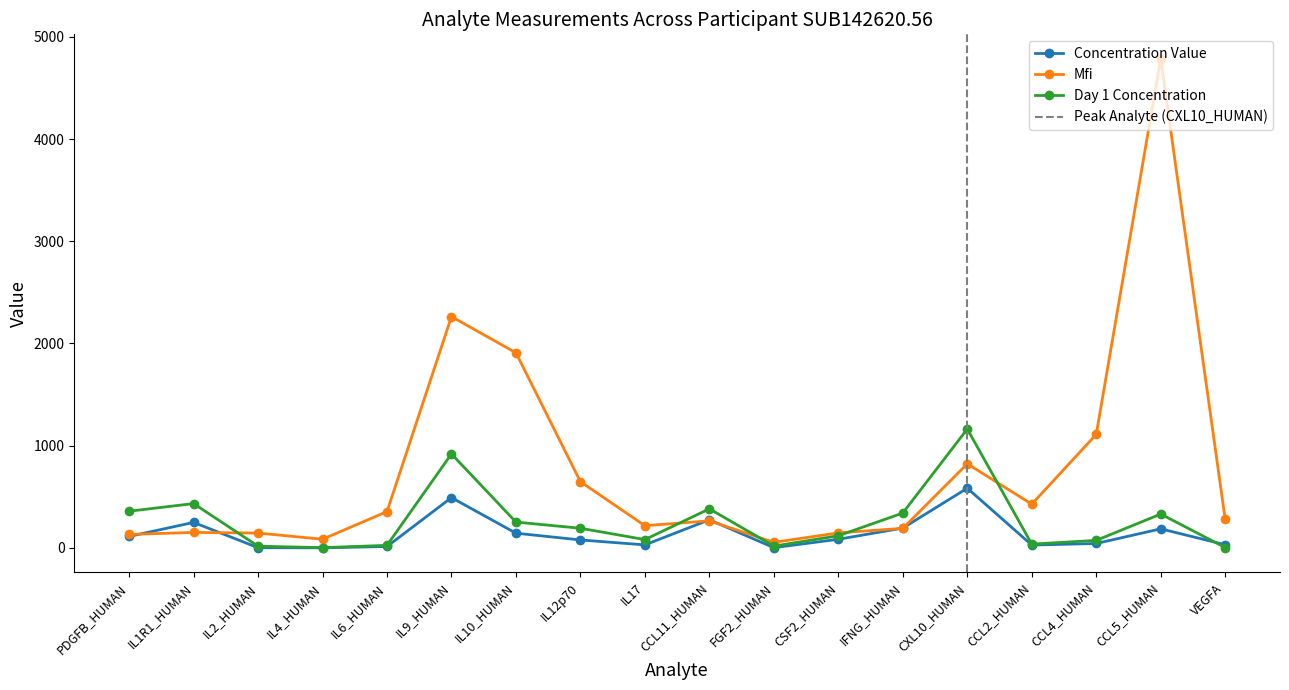

Which series changed the most between IL2_HUMAN and CCL5_HUMAN?

Mfi